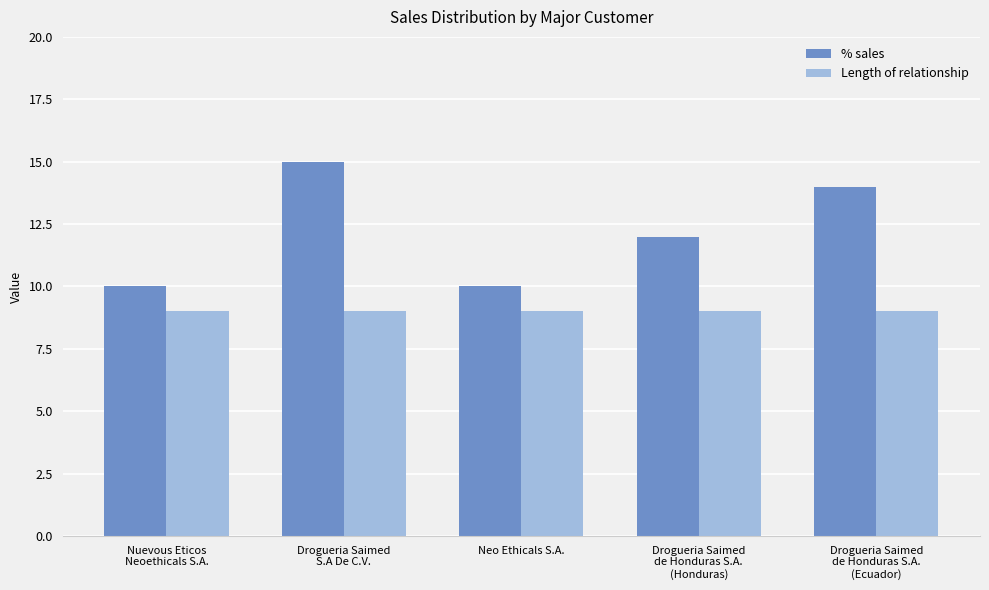

What is the sum of the Length of relationship values at Drogueria Saimed
de Honduras S.A.
(Honduras) and Drogueria Saimed
de Honduras S.A.
(Ecuador)?

18